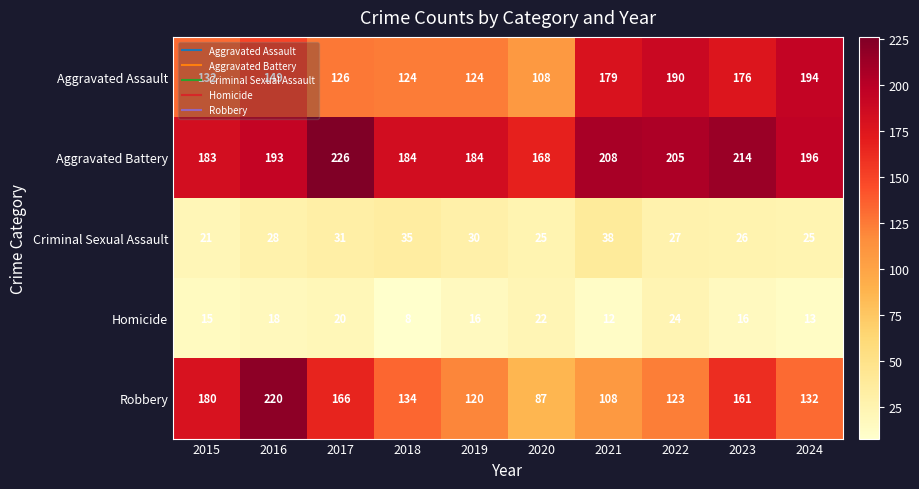

What is the sum of the Homicide values at 2019 and 2020?

38